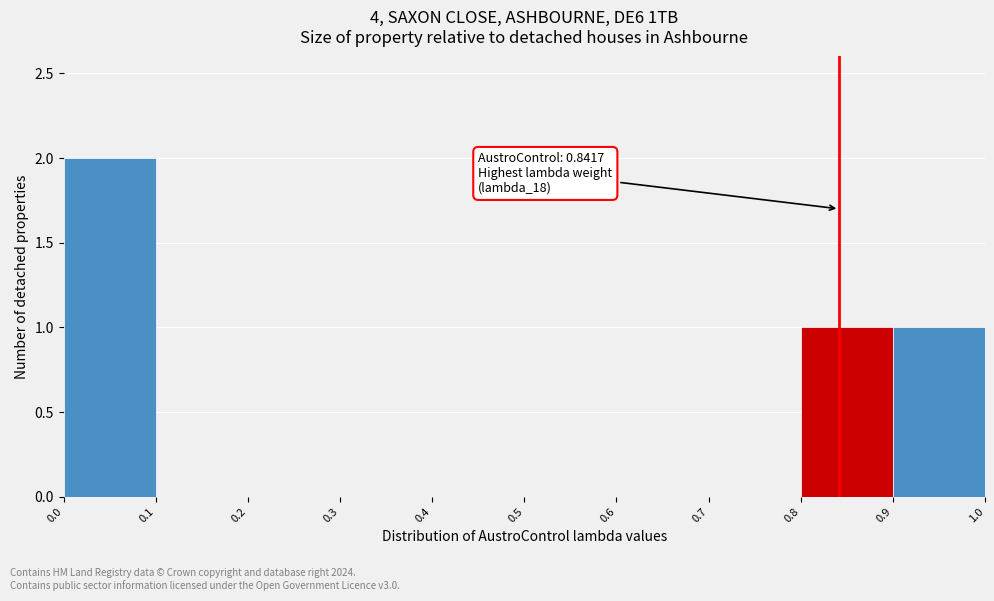

Over which range of the x-axis is the bar tallest?

0.0 to 0.1